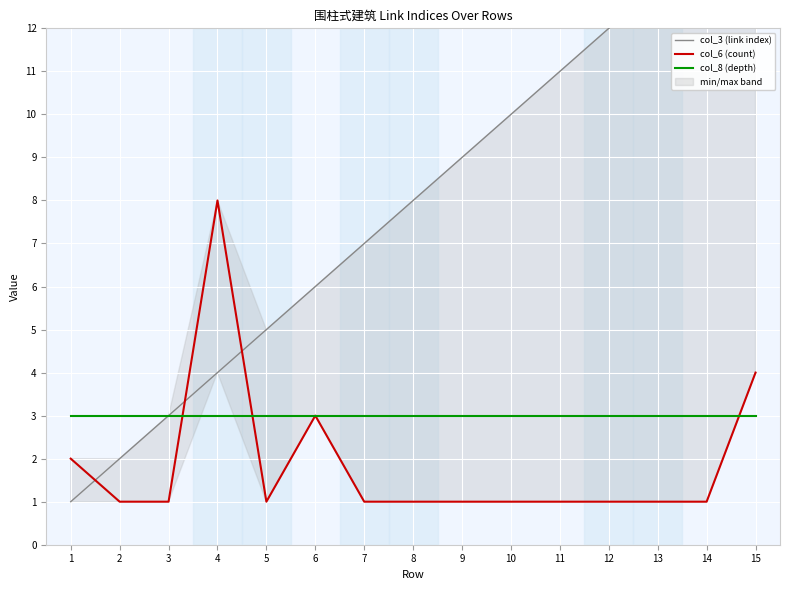

What is the difference between the maximum and minimum values in the col_3 (link index) series?

14